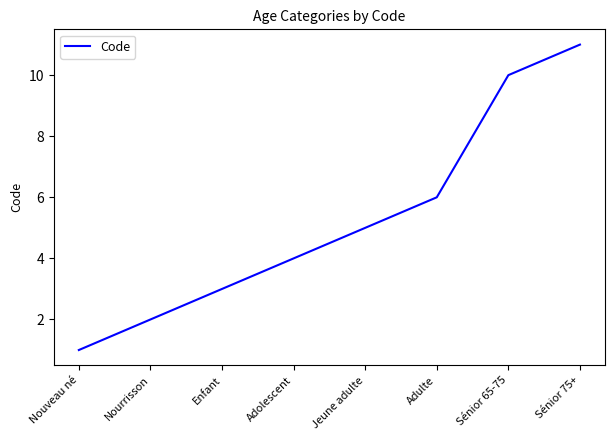

Reading left to right, list all the values displayed in this chart.

Nouveau né=1	Nourrisson=2	Enfant=3	Adolescent=4	Jeune adulte=5	Adulte=6	Sénior 65-75=10	Sénior 75+=11